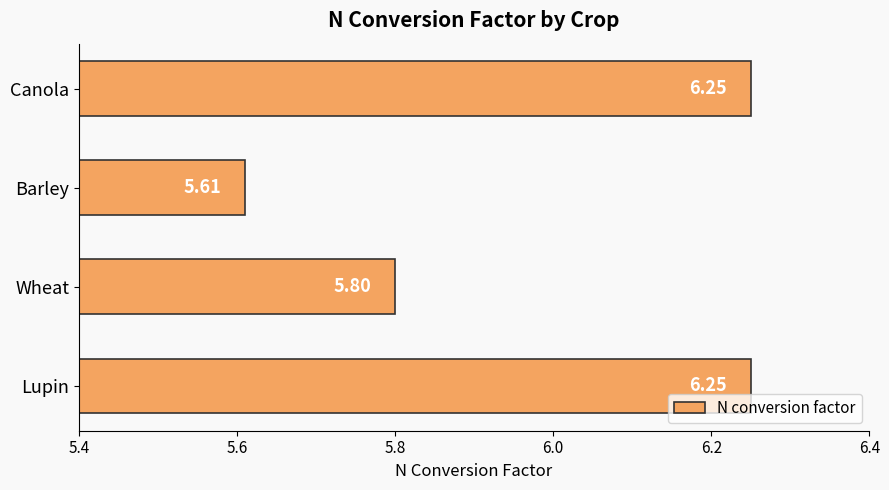

Count the number of categories in the chart.

4